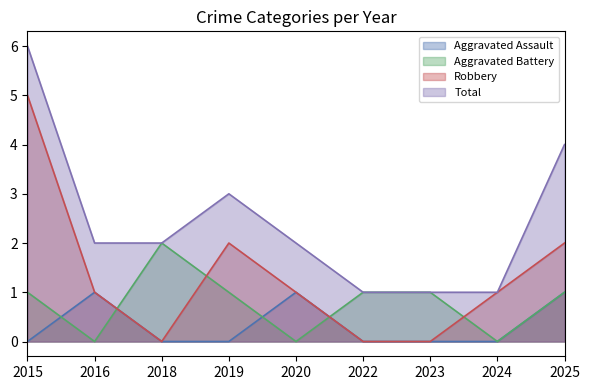

Is it true that Total equals 1 at 2022?

True